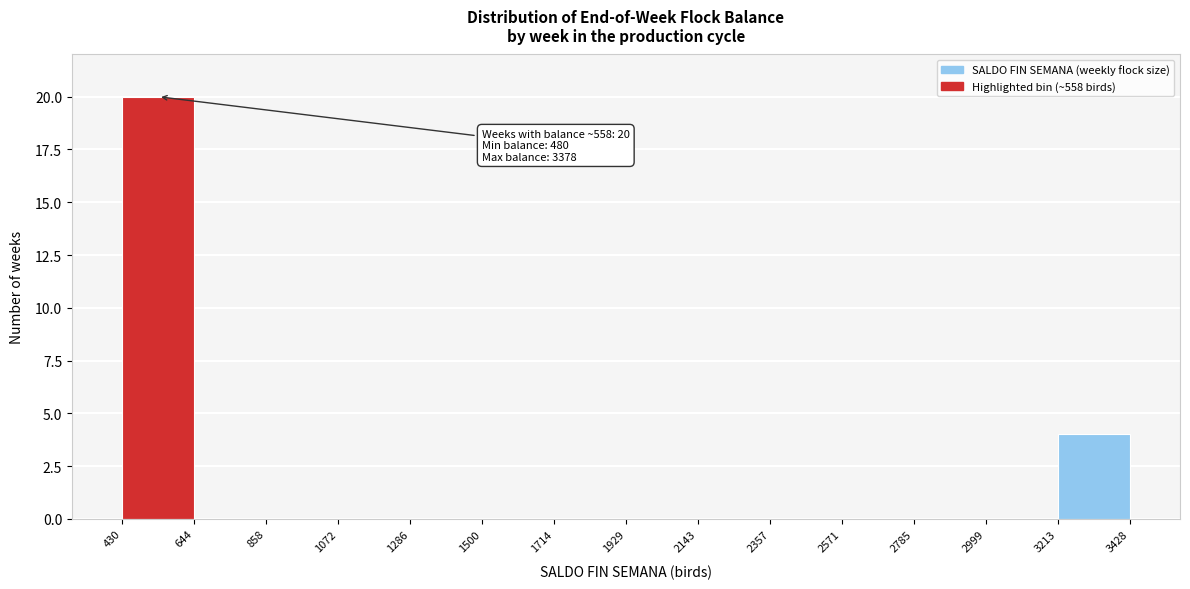

Which range on the x-axis has the tallest bar?

430 to 644